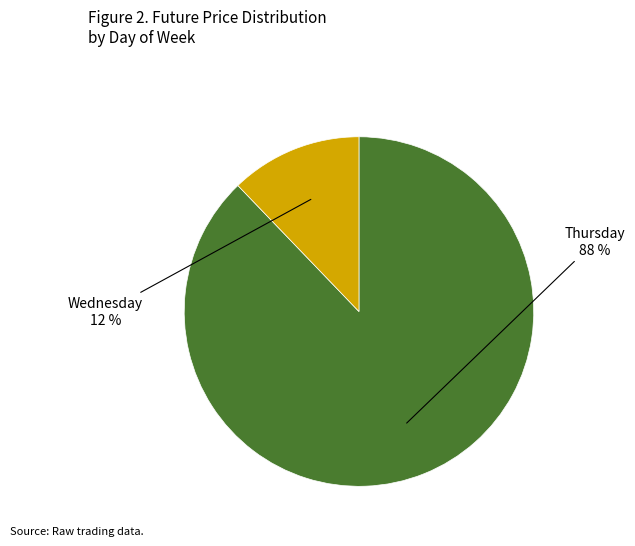

Does any single category account for the majority?

Yes